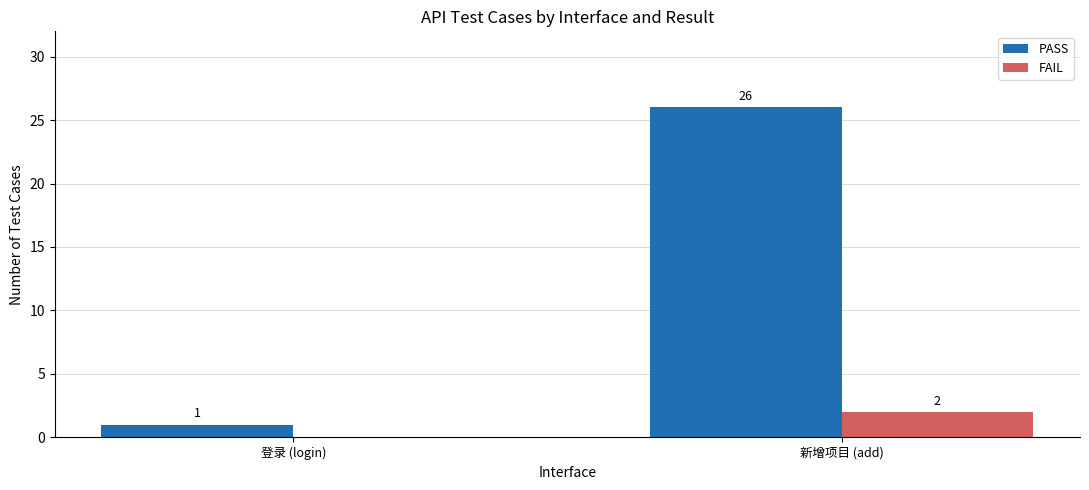

How many data points does each series have?

2